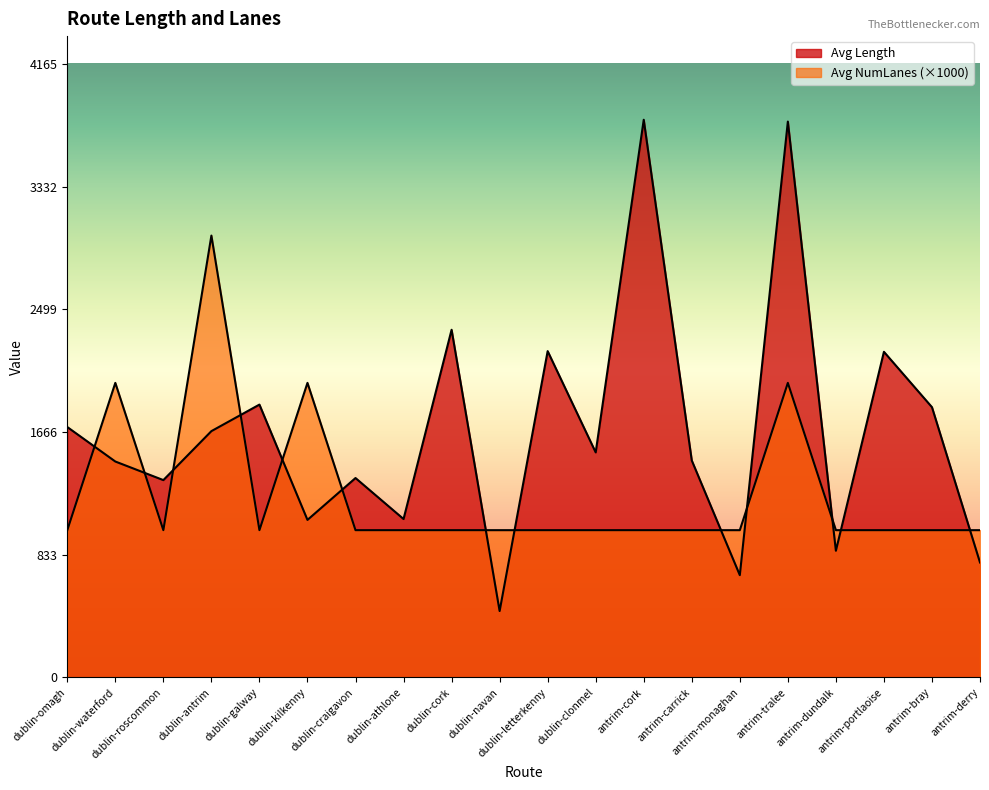

Reading right to left, extract all data points from this chart.

Avg Length: antrim-derry=780.6	antrim-bray=1835.0	antrim-portlaoise=2211.0	antrim-dundalk=860.0	antrim-tralee=3774.1	antrim-monaghan=694.5	antrim-carrick=1473.1	antrim-cork=3786.4	dublin-clonmel=1528.0	dublin-letterkenny=2215.6	dublin-navan=450.7	dublin-cork=2360.6	dublin-athlone=1075.7	dublin-craigavon=1354.0	dublin-kilkenny=1069.6	dublin-galway=1852.6	dublin-antrim=1672.4	dublin-roscommon=1340.0	dublin-waterford=1466.1	dublin-omagh=1700.3
Avg NumLanes: antrim-derry=1000.0	antrim-bray=1000.0	antrim-portlaoise=1000.0	antrim-dundalk=1000.0	antrim-tralee=2000.0	antrim-monaghan=1000.0	antrim-carrick=1000.0	antrim-cork=1000.0	dublin-clonmel=1000.0	dublin-letterkenny=1000.0	dublin-navan=1000.0	dublin-cork=1000.0	dublin-athlone=1000.0	dublin-craigavon=1000.0	dublin-kilkenny=2000.0	dublin-galway=1000.0	dublin-antrim=3000.0	dublin-roscommon=1000.0	dublin-waterford=2000.0	dublin-omagh=1000.0